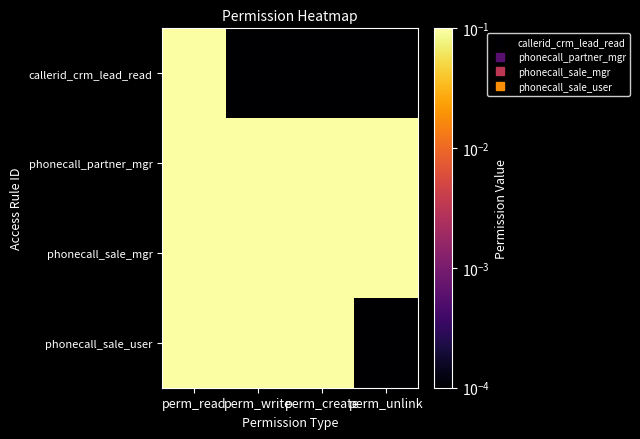

Reading right to left, list all the values displayed in this chart.

callerid_crm_lead_read: perm_unlink=0.0	perm_create=0.0	perm_write=0.0	perm_read=1.0
phonecall_partner_mgr: perm_unlink=1.0	perm_create=1.0	perm_write=1.0	perm_read=1.0
phonecall_sale_mgr: perm_unlink=1.0	perm_create=1.0	perm_write=1.0	perm_read=1.0
phonecall_sale_user: perm_unlink=0.0	perm_create=1.0	perm_write=1.0	perm_read=1.0